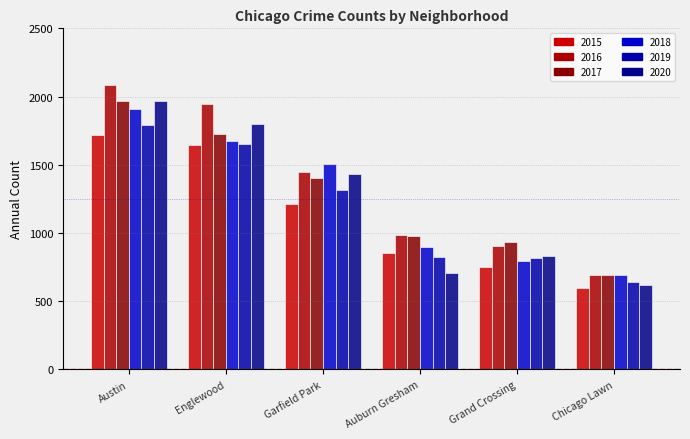

Rank the categories by 2015 value from lowest to highest.

Chicago Lawn, Grand Crossing, Auburn Gresham, Garfield Park, Englewood, Austin